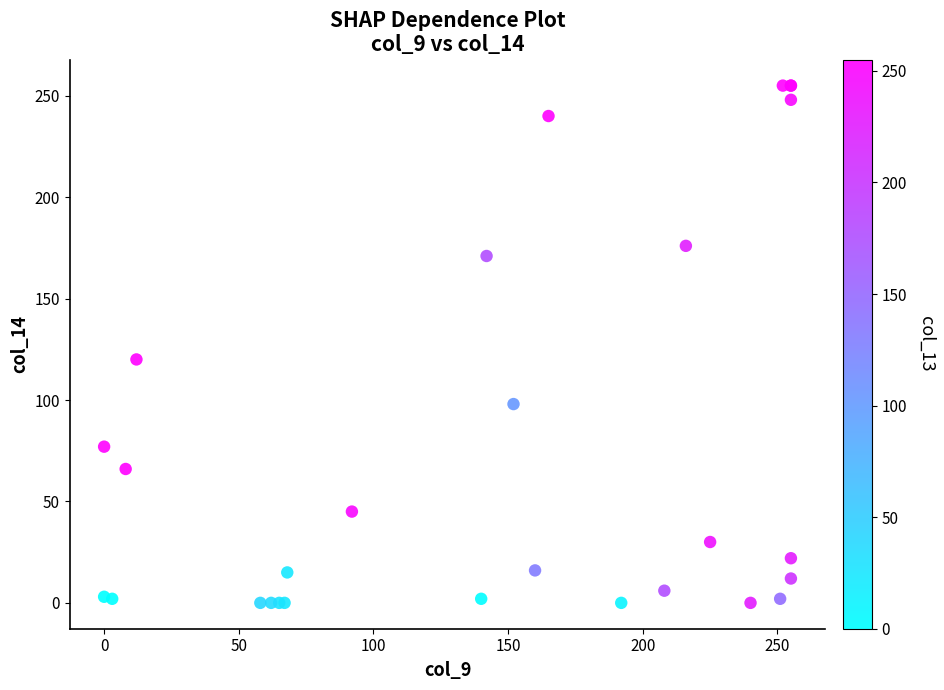

What Y value in the scatter plot is closest to 127?

120